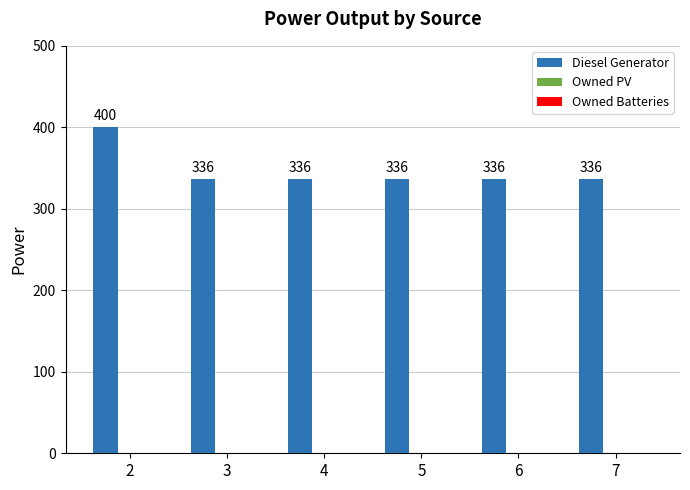

What is the maximum value shown in the chart?

400